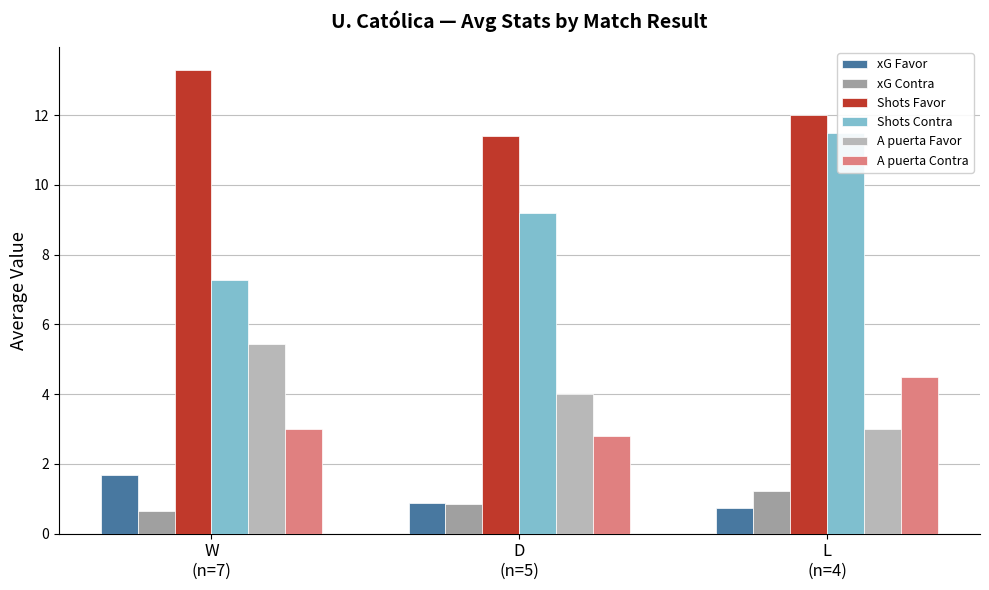

Reading right to left, what are all the values shown in this chart?

xG Favor: L
(n=4)=0.8	D
(n=5)=0.9	W
(n=7)=1.7
xG Contra: L
(n=4)=1.2	D
(n=5)=0.9	W
(n=7)=0.6
Shots Favor: L
(n=4)=12.0	D
(n=5)=11.4	W
(n=7)=13.3
Shots Contra: L
(n=4)=11.5	D
(n=5)=9.2	W
(n=7)=7.3
A puerta Favor: L
(n=4)=3.0	D
(n=5)=4.0	W
(n=7)=5.4
A puerta Contra: L
(n=4)=4.5	D
(n=5)=2.8	W
(n=7)=3.0